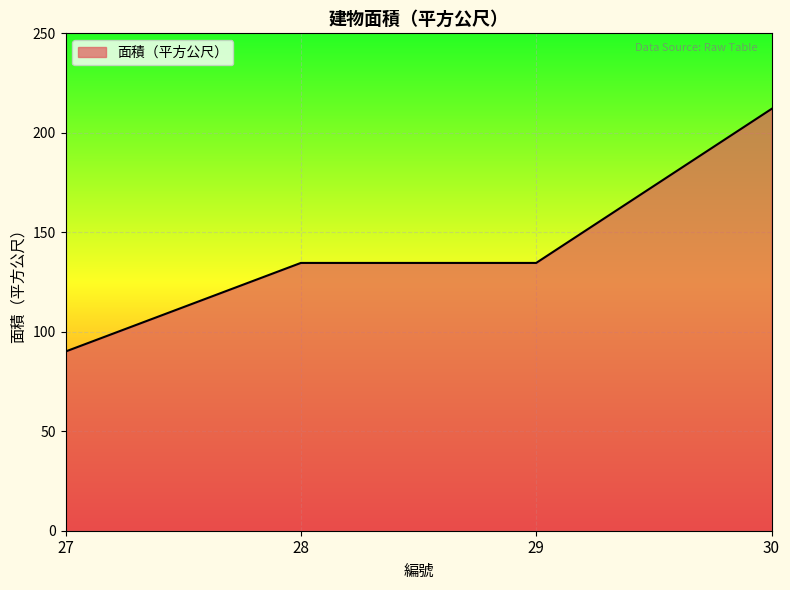

What is the minimum value shown in the chart?

90.1